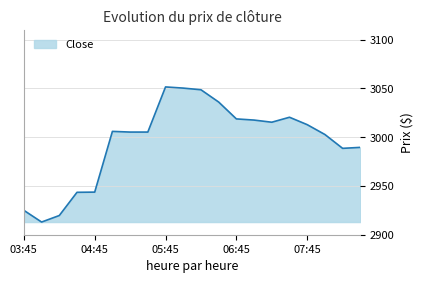

What is the smallest value displayed?

2913.0